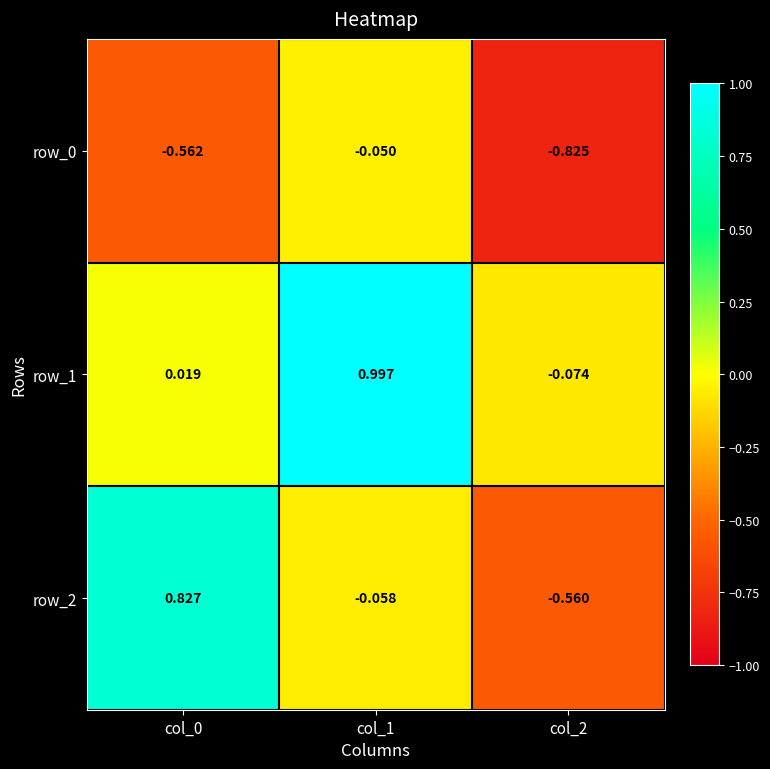

At which category is the sum across all series the highest?

col_1